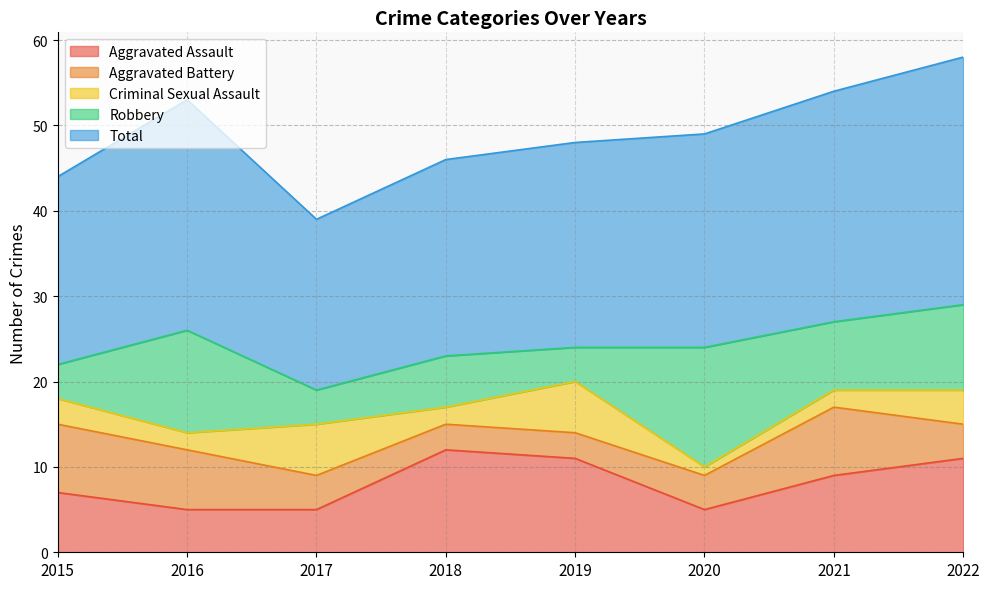

What is the value of the Robbery point at the 4th from the left?

6